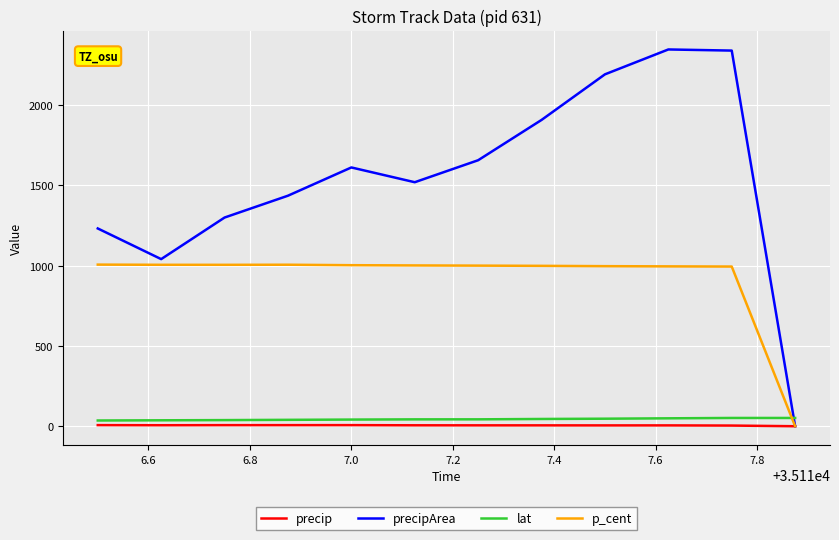

True or false: precip has more than 0 interior local peaks.

True